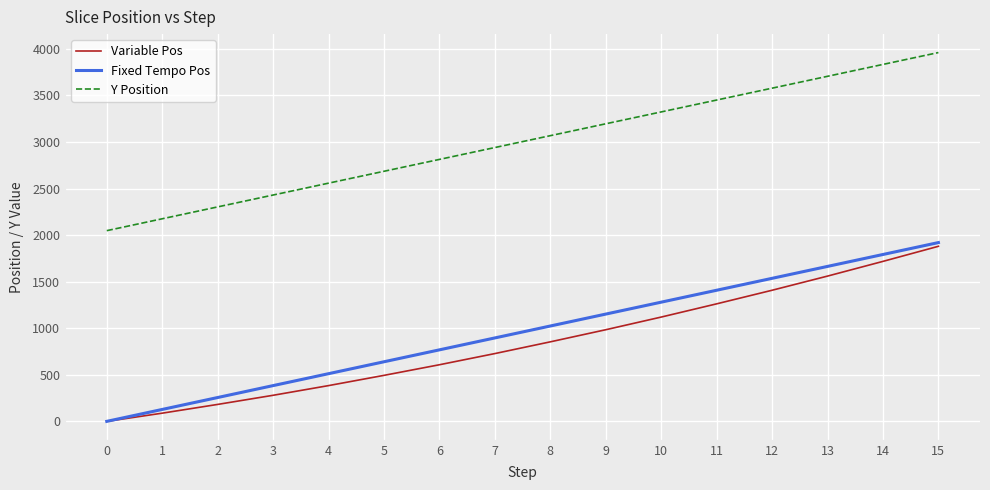

True or false: Fixed Tempo Pos and Y Position intersect in this chart.

False